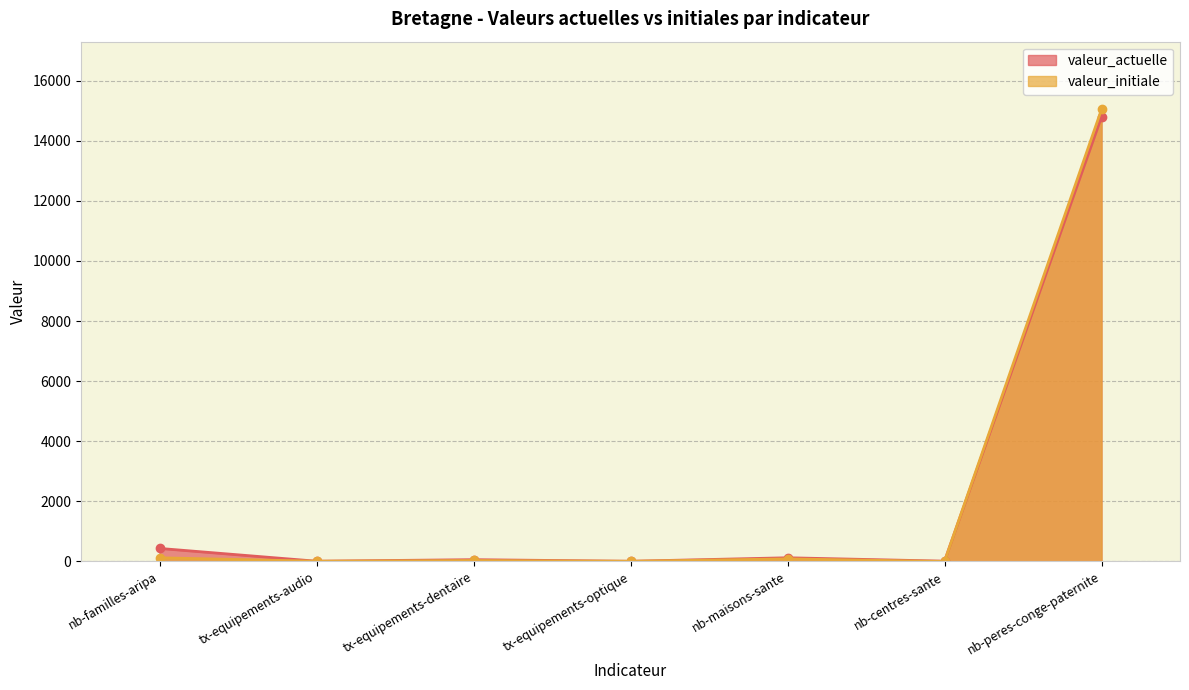

True or false: valeur_initiale has a value of 168.9 at nb-familles-aripa.

False